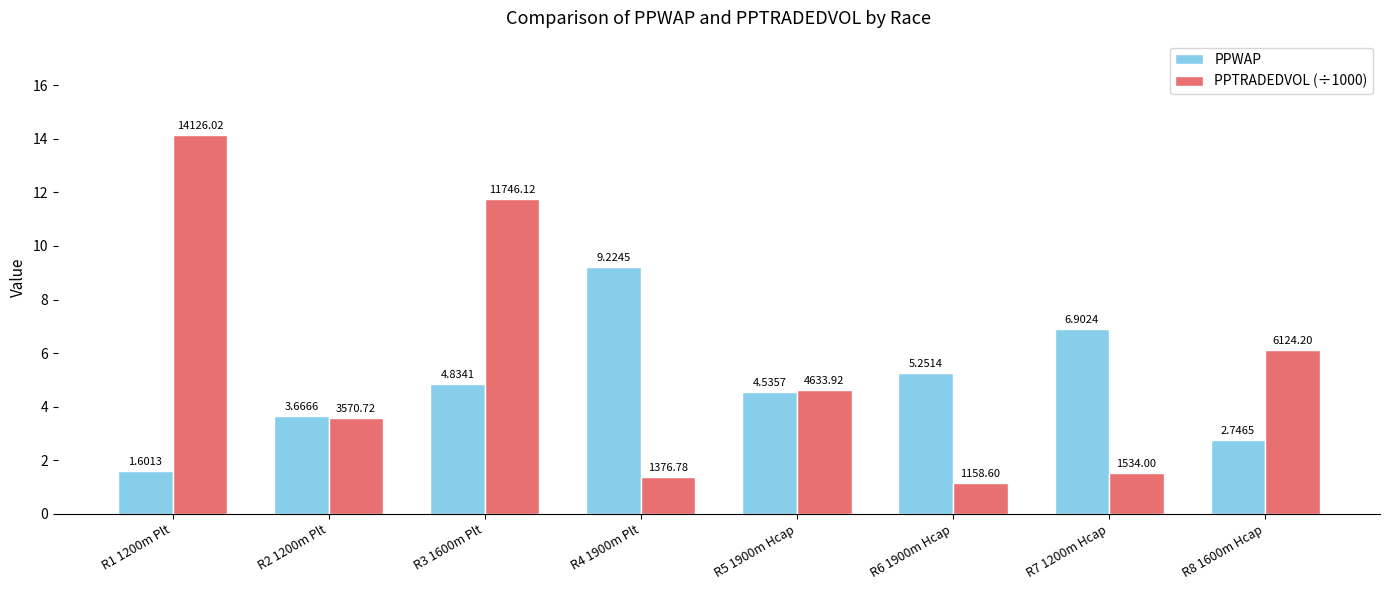

What is the difference between the maximum and minimum values in the PPTRADEDVOL (÷1000) series?

13.0